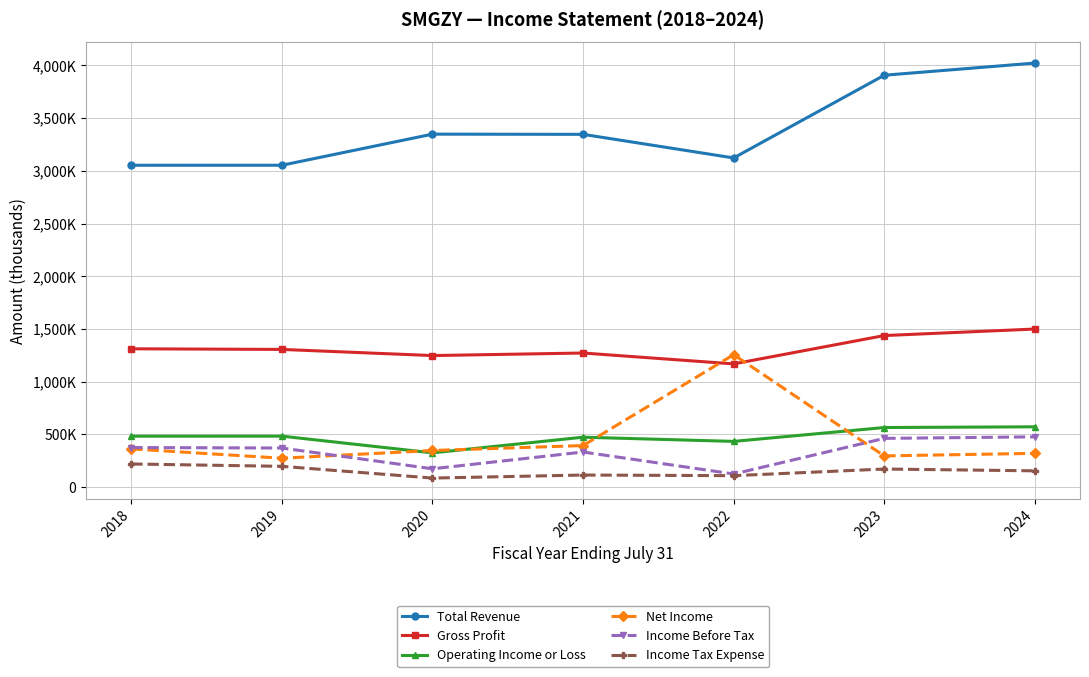

Which series ends up on top after the final intersection of Net Income and Gross Profit?

Gross Profit